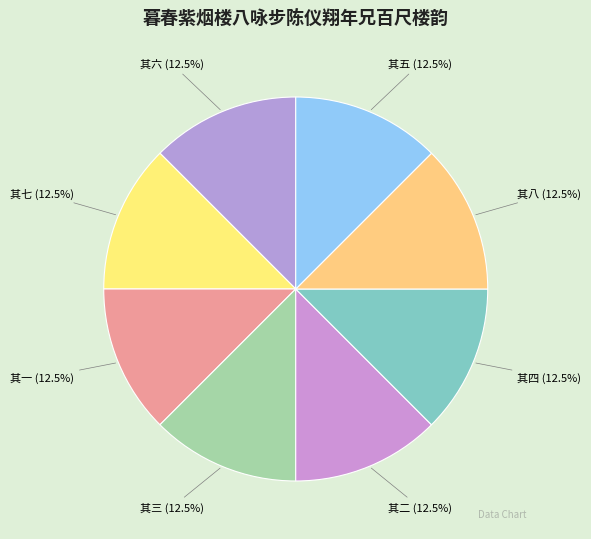

What is the ratio of the value at 其五 (12.5%) to the value at 其八 (12.5%)?

1.0